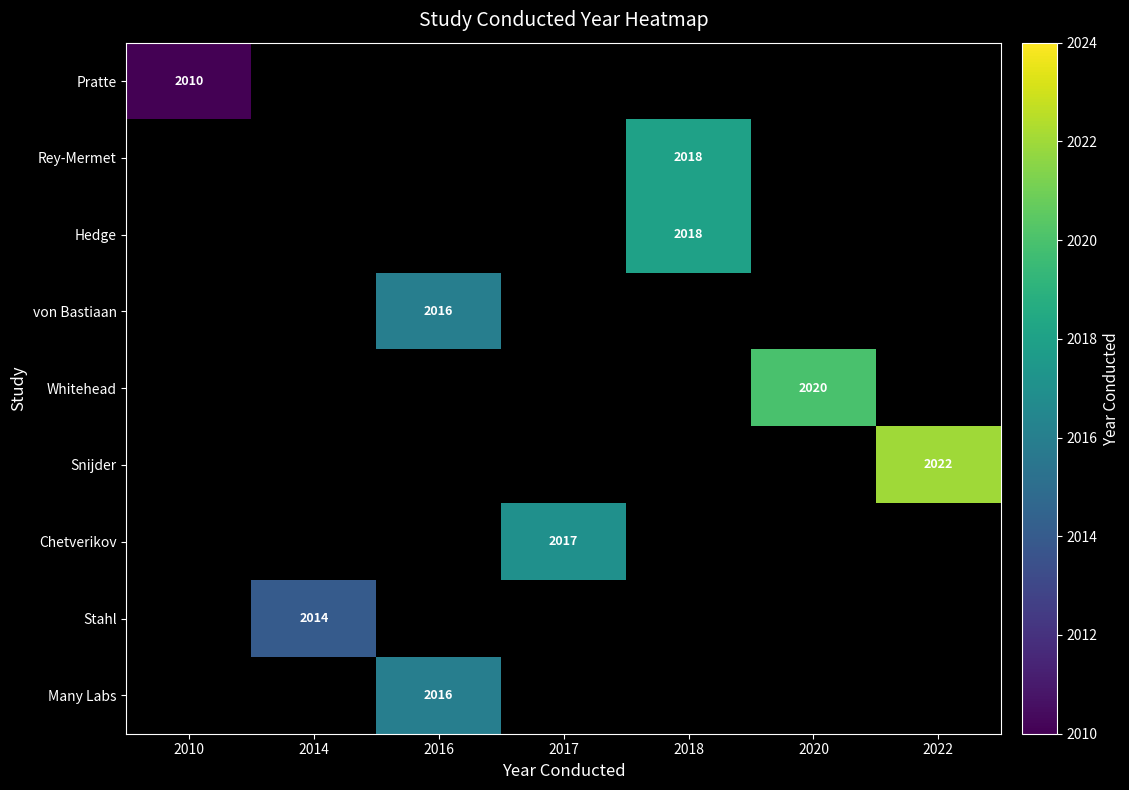

Which category has the lowest value across all series?

2010